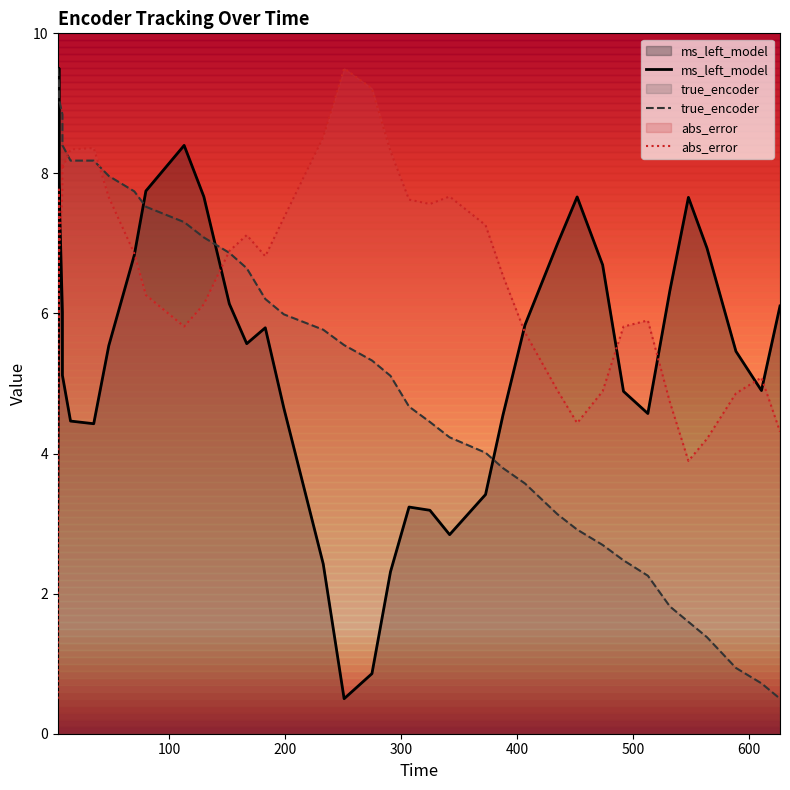

Which series has the largest total across all categories?

abs_error